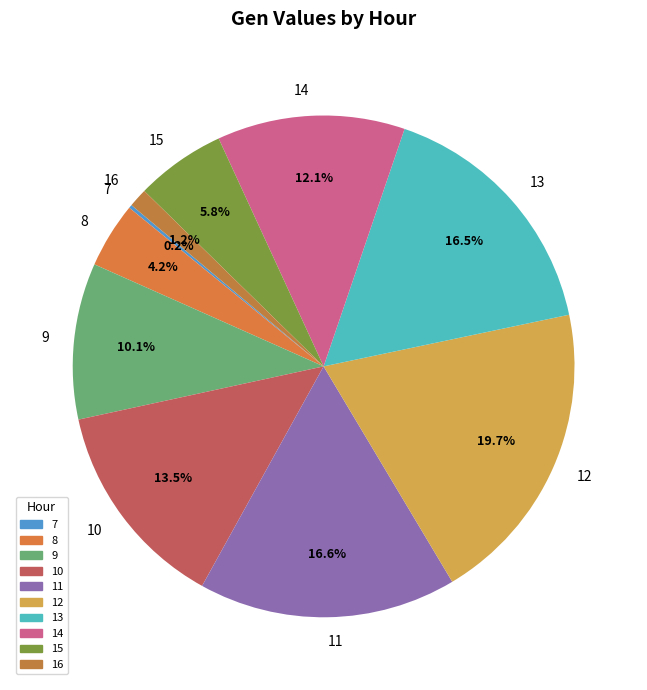

Is it true that 9 is 18% of the pie?

False